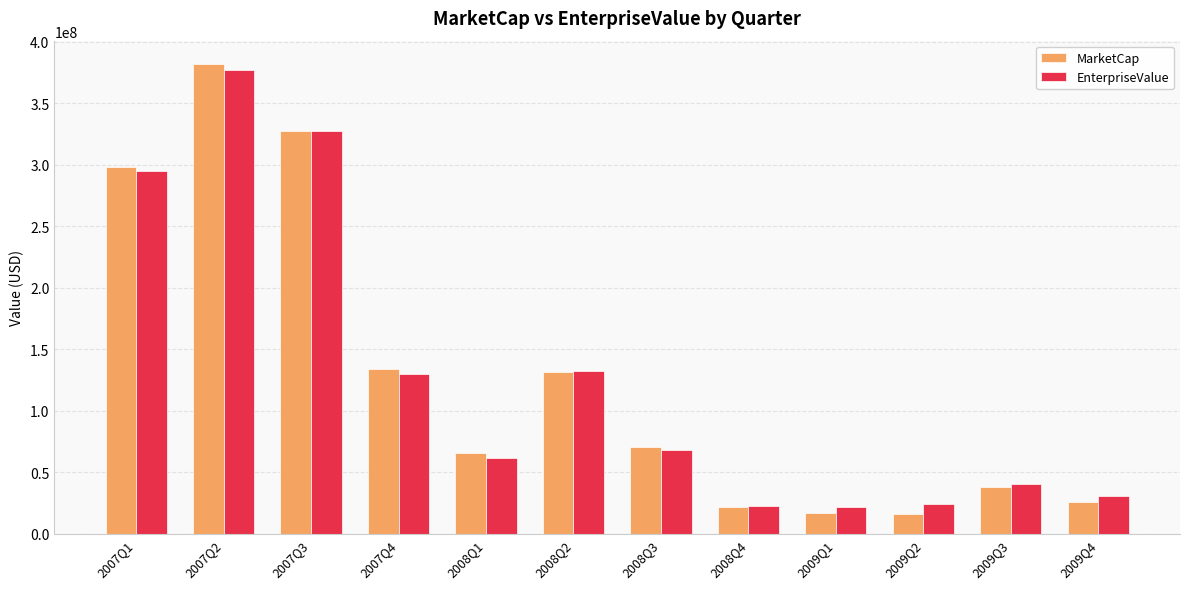

What is the label of the 5th bar from the left?

2008Q1